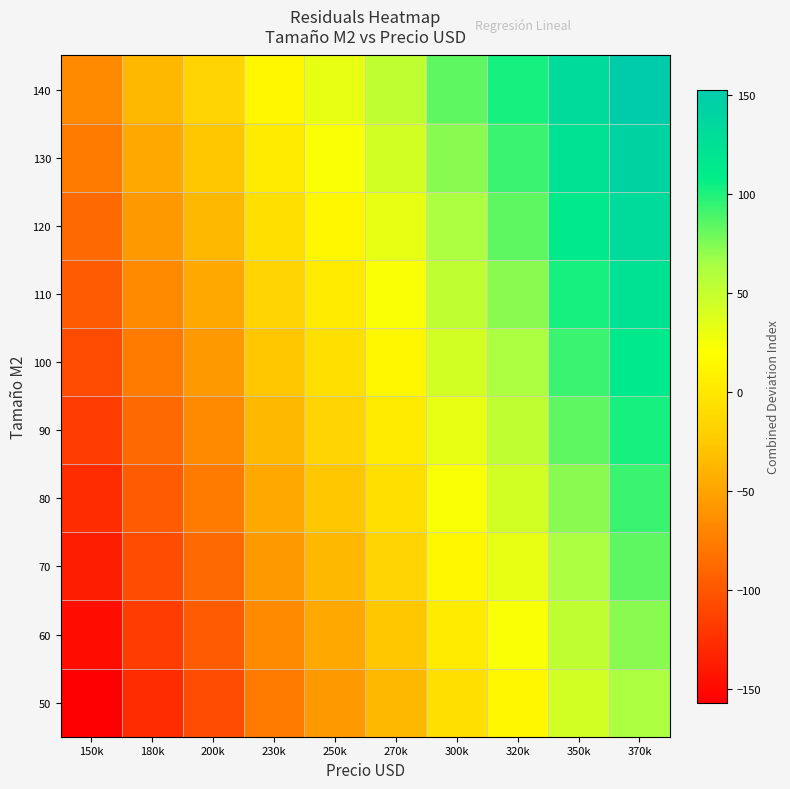

Which label corresponds to the largest value in the chart?

370k